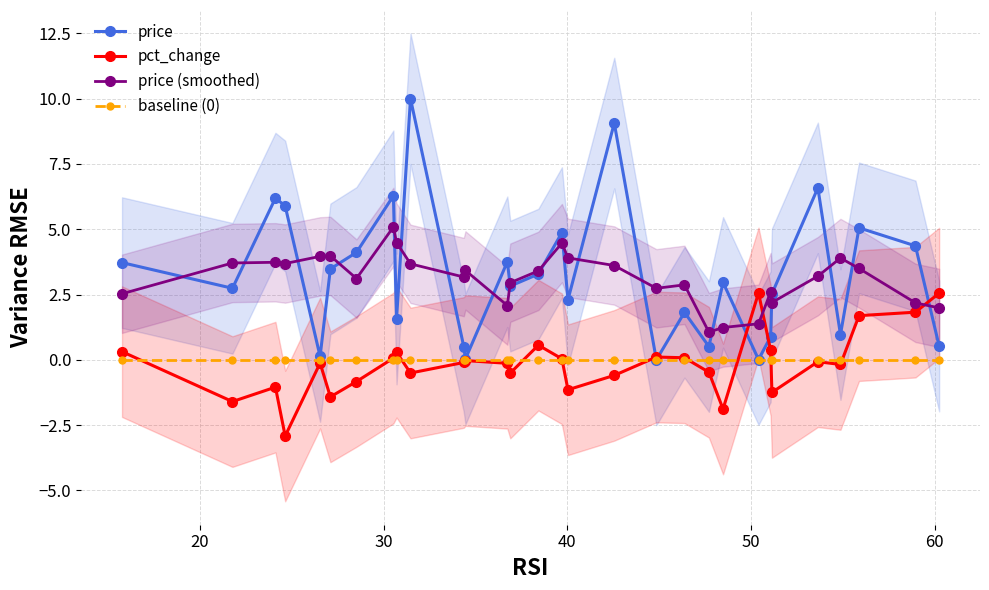

How many data points in pct_change are above 0?

12